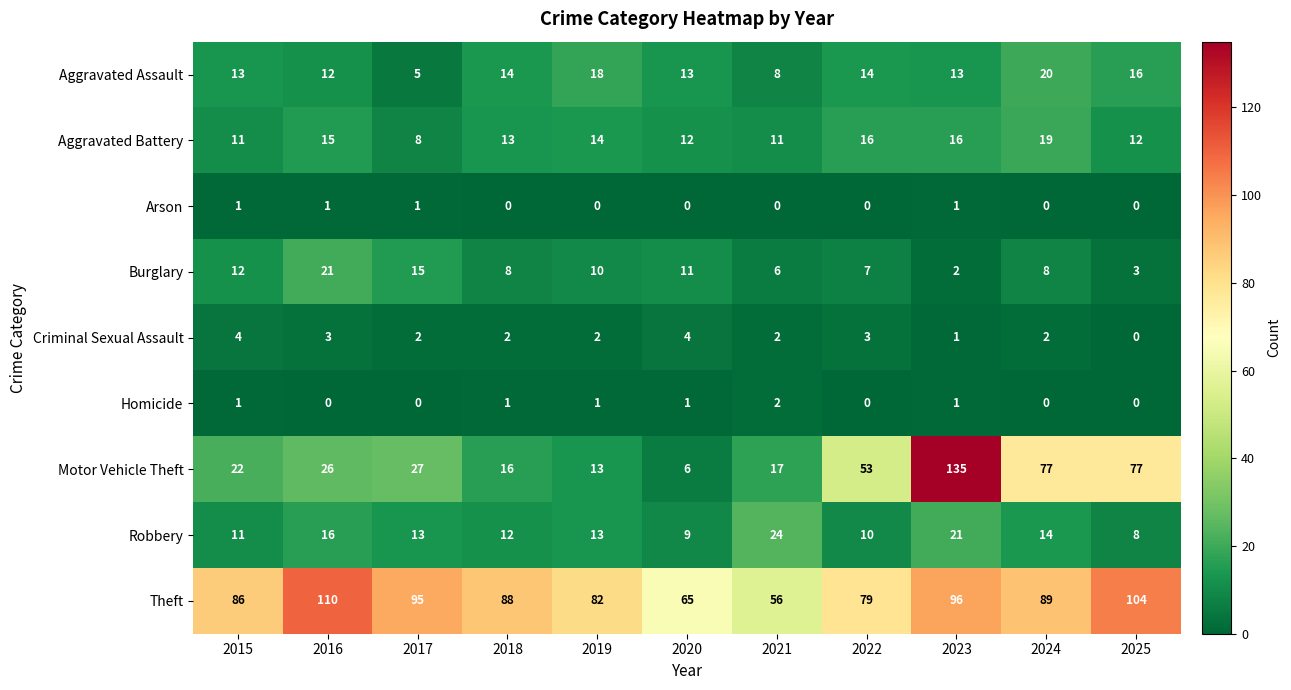

List the series in order of their peak value, highest first.

Motor Vehicle Theft, Theft, Robbery, Burglary, Aggravated Assault, Aggravated Battery, Criminal Sexual Assault, Homicide, Arson